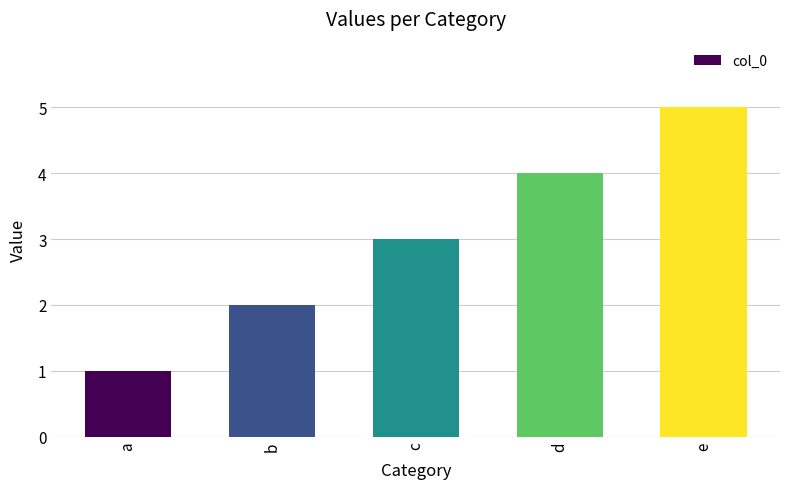

How many values are between 2 and 4?

3